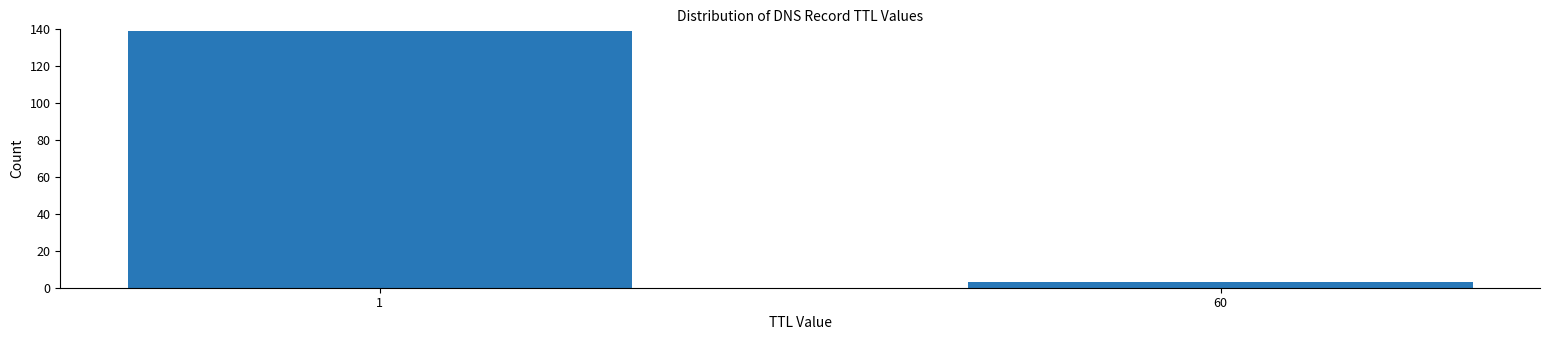

Reading right to left, extract all data points from this chart.

60=3	1=139